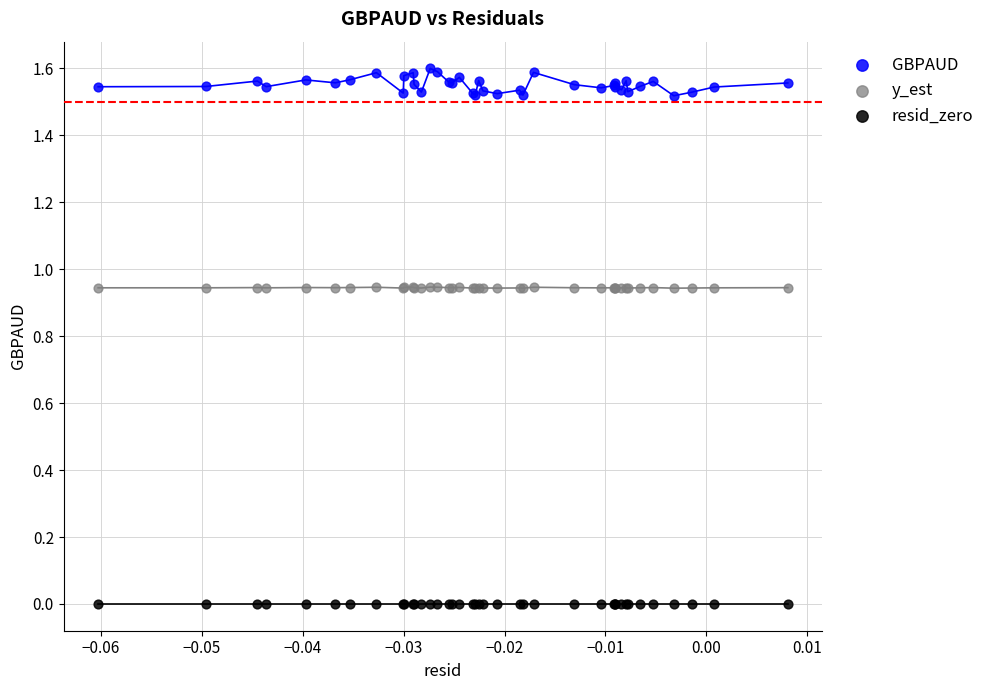

Which series contains the highest Y value?

GBPAUD